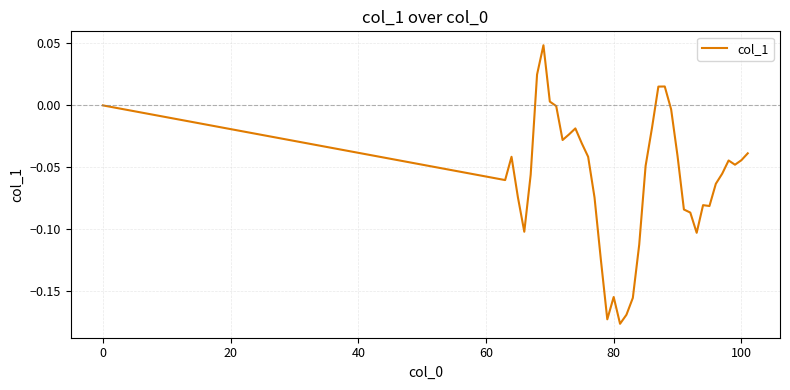

How many interior local valleys (lower than both neighbors) does the data have?

8